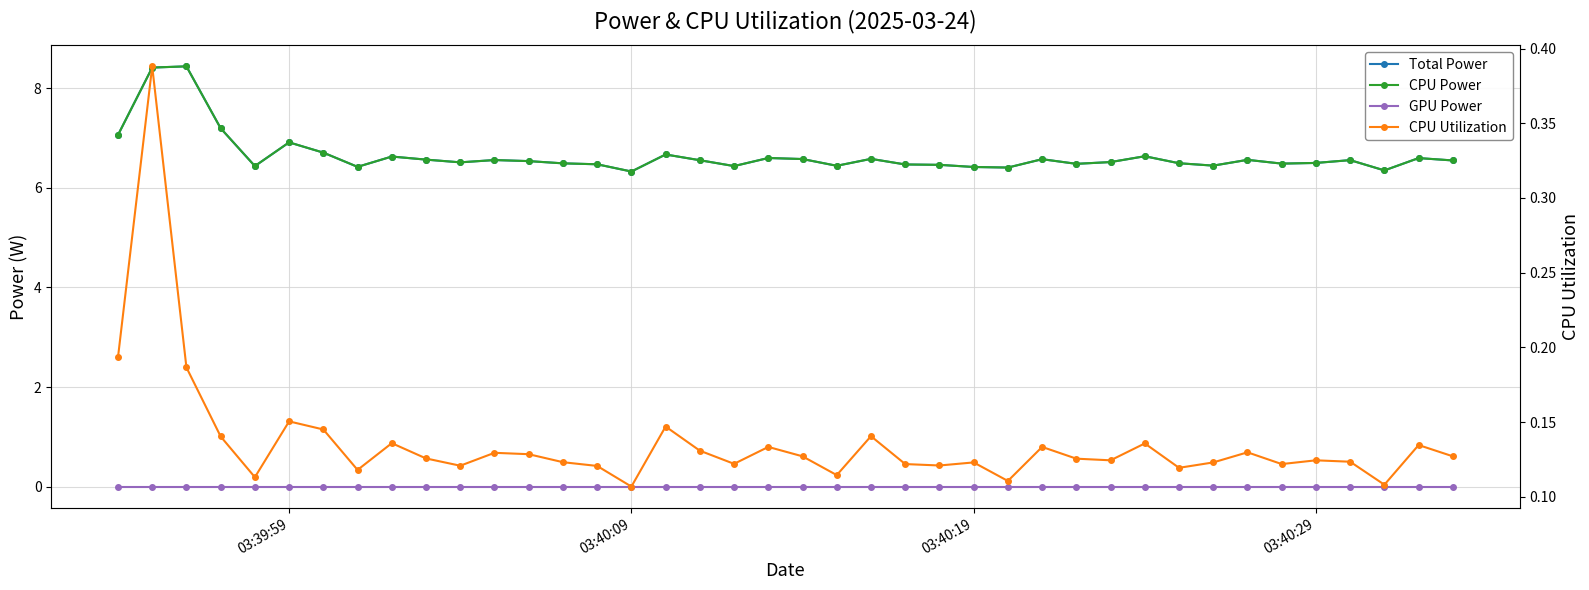

True or false: Total Power and CPU Utilization cross at least once.

False